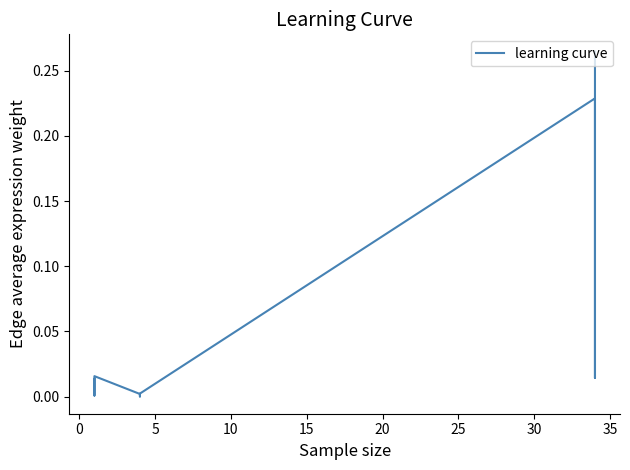

What is the difference between the maximum and minimum values?

0.3